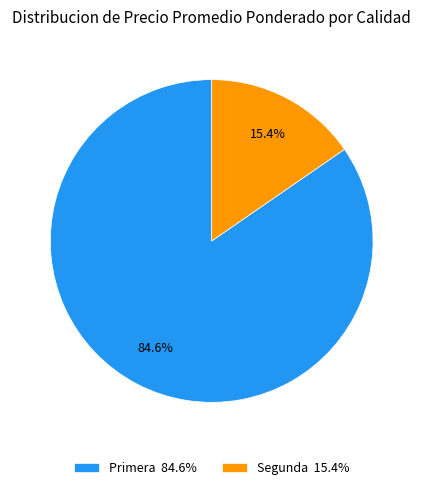

Is it true that Segunda is 15% of the pie?

True